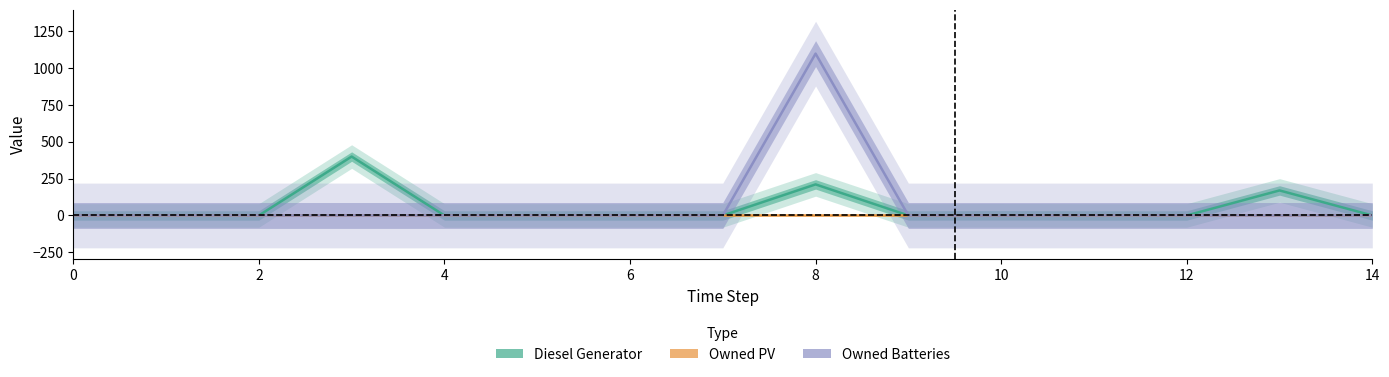

True or false: Owned PV has more than 1 points higher than both neighbors.

False